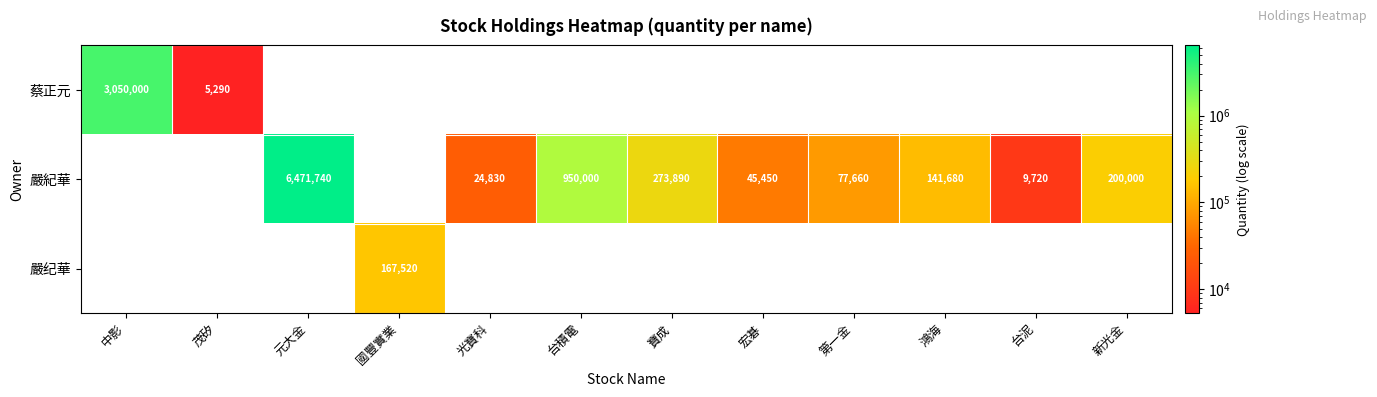

What is the sum of the 嚴紀華 values at 宏碁 and 光寶科?

70280